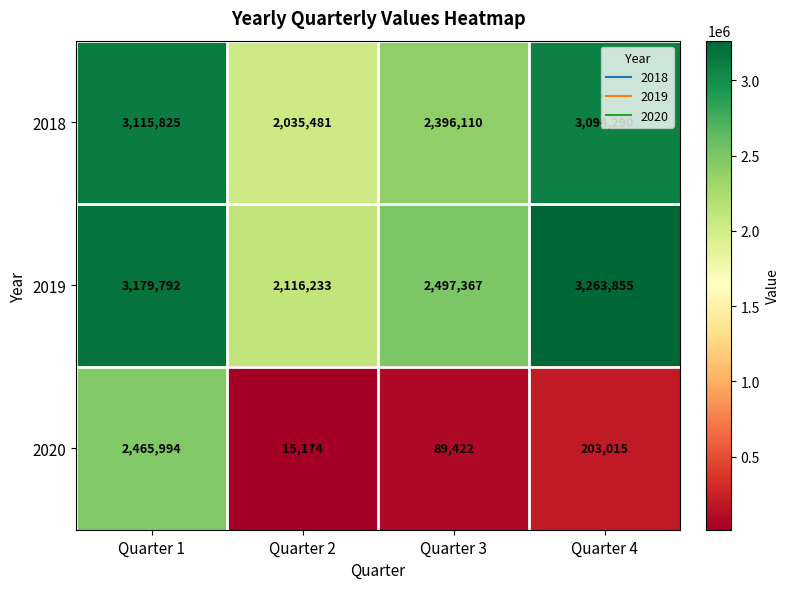

What is the average value of the 2020 series?

693401